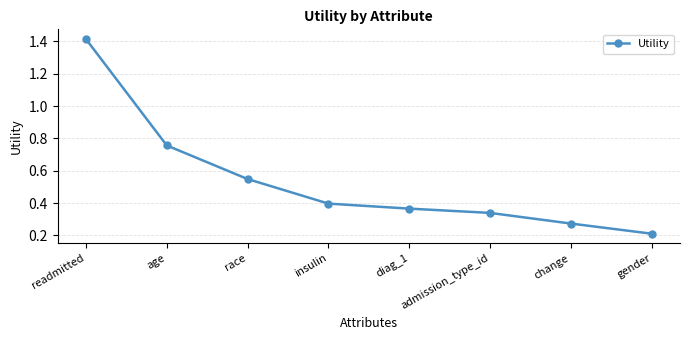

What is the label of the 6th point from the right?

race